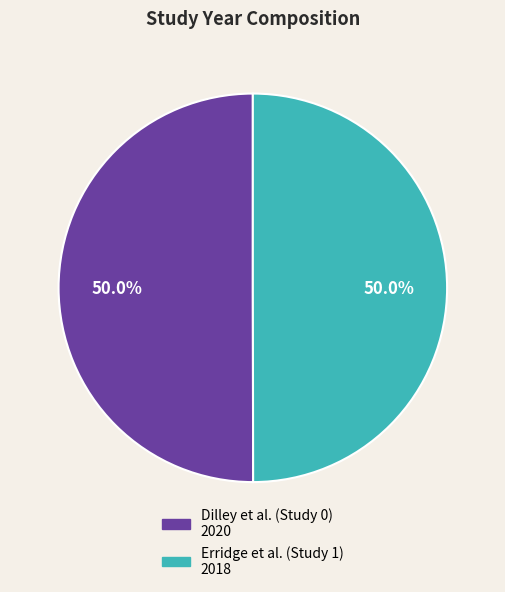

What is the ratio of the value at Dilley et al. (Study 0) to the value at Erridge et al. (Study 1)?

1.0